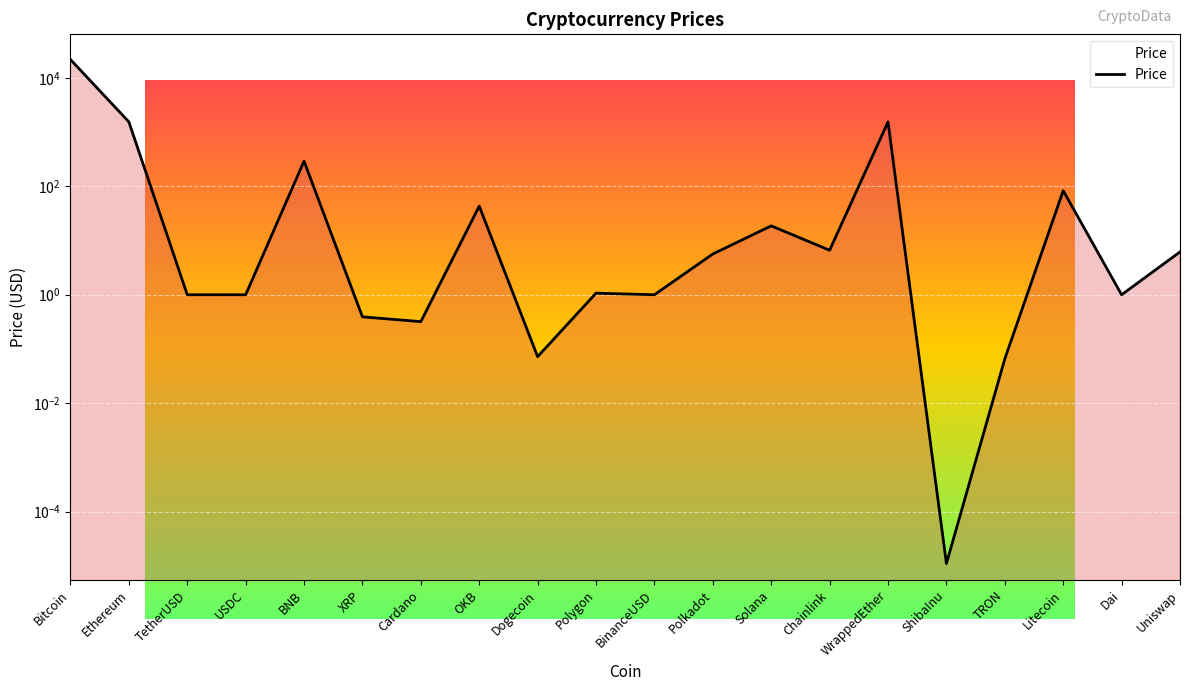

What is the label of the 15th point from the left?

WrappedEther